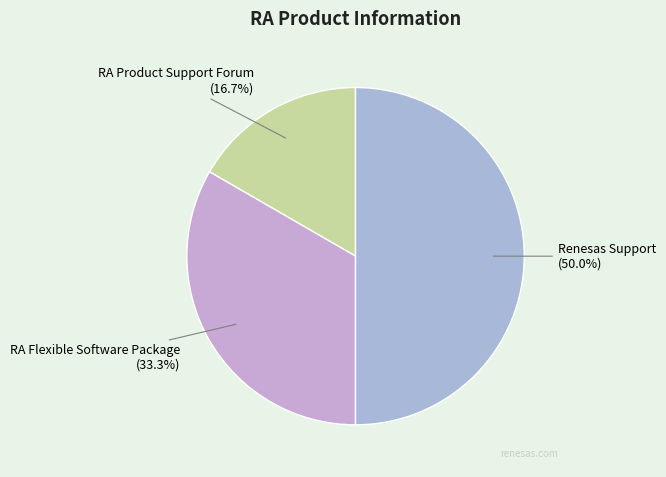

What percentage is NOT represented by RA Flexible Software Package?

66.7%